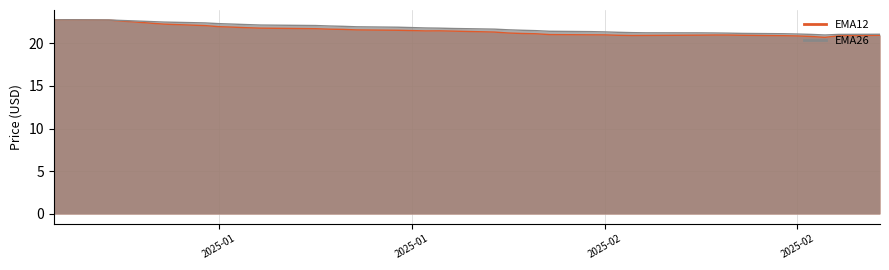

Reading left to right, extract all data points from this chart.

EMA12: 22.8	22.8	22.7	22.6	22.5	22.3	22.1	22.0	21.9	21.8	21.8	21.7	21.7	21.6	21.6	21.5	21.5	21.5	21.5	21.4	21.3	21.2	21.2	21.1	21.0	21.0	21.0	20.9	20.9	20.9	21.0	21.0	21.0	20.9	20.9	20.9	20.8	20.7	20.9	20.9
EMA26: 22.8	22.8	22.7	22.7	22.6	22.5	22.4	22.3	22.3	22.2	22.1	22.1	22.0	22.0	21.9	21.9	21.8	21.8	21.8	21.7	21.7	21.6	21.5	21.5	21.4	21.4	21.3	21.3	21.3	21.2	21.2	21.2	21.2	21.2	21.1	21.1	21.0	21.0	21.0	21.1